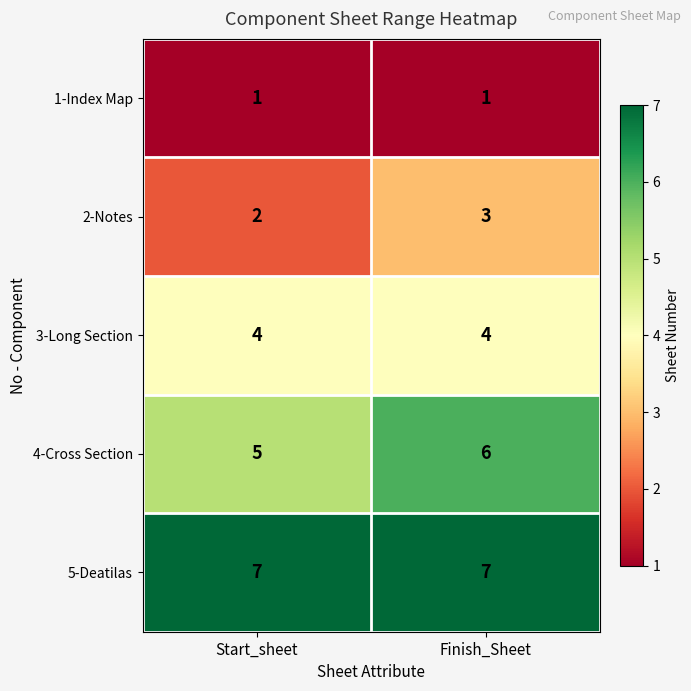

List the series in order of their peak value, lowest first.

1-Index Map, 2-Notes, 3-Long Section, 4-Cross Section, 5-Deatilas